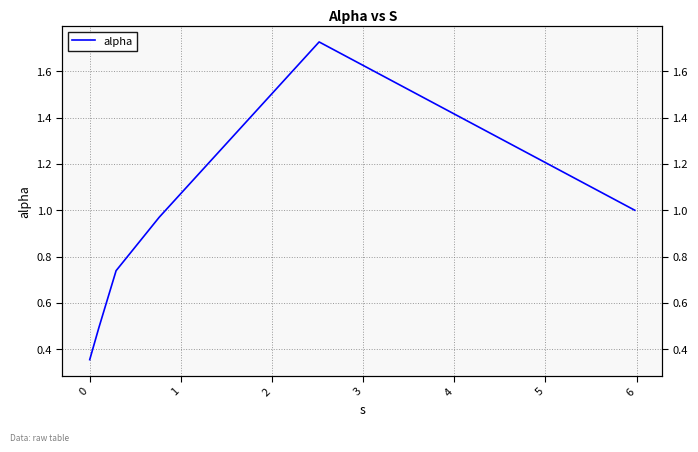

How many interior local peaks (higher than both neighbors) does the data have?

1